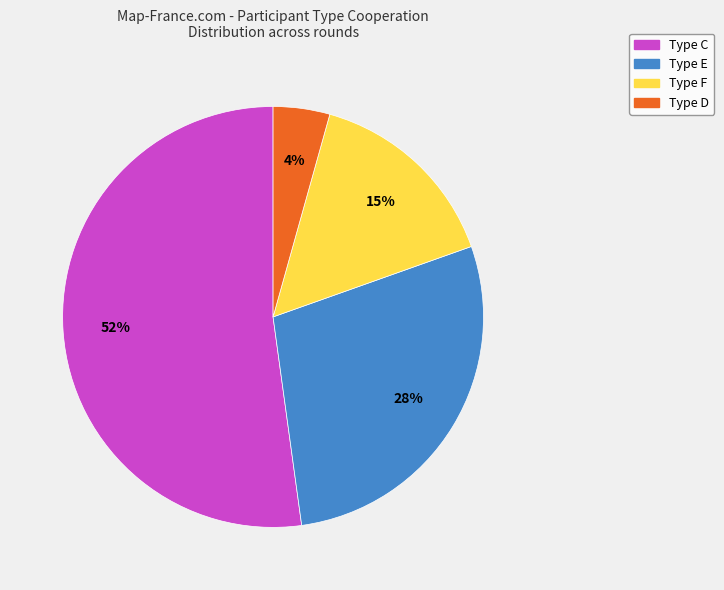

To the nearest percent, what is the difference between the largest and smallest slice percentages?

48%